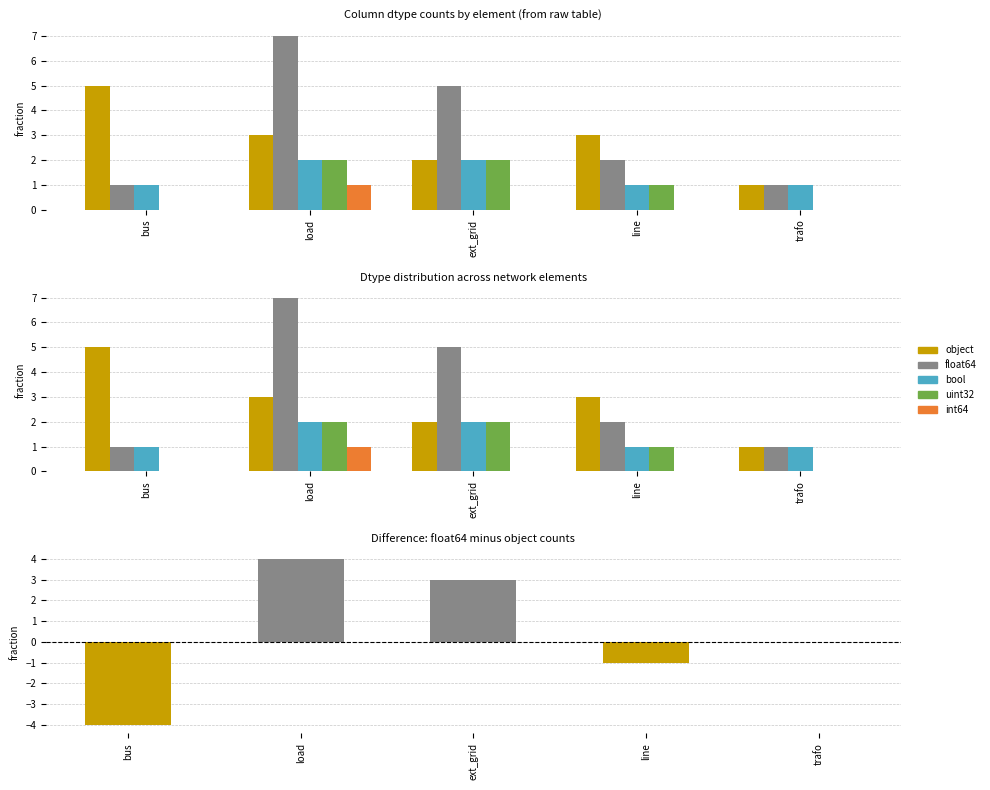

Reading right to left, list all the values displayed in this chart.

object: 1	3	2	3	5
float64: 1	2	5	7	1
bool: 1	1	2	2	1
uint32: 0	1	2	2	0
int64: 0	0	0	1	0